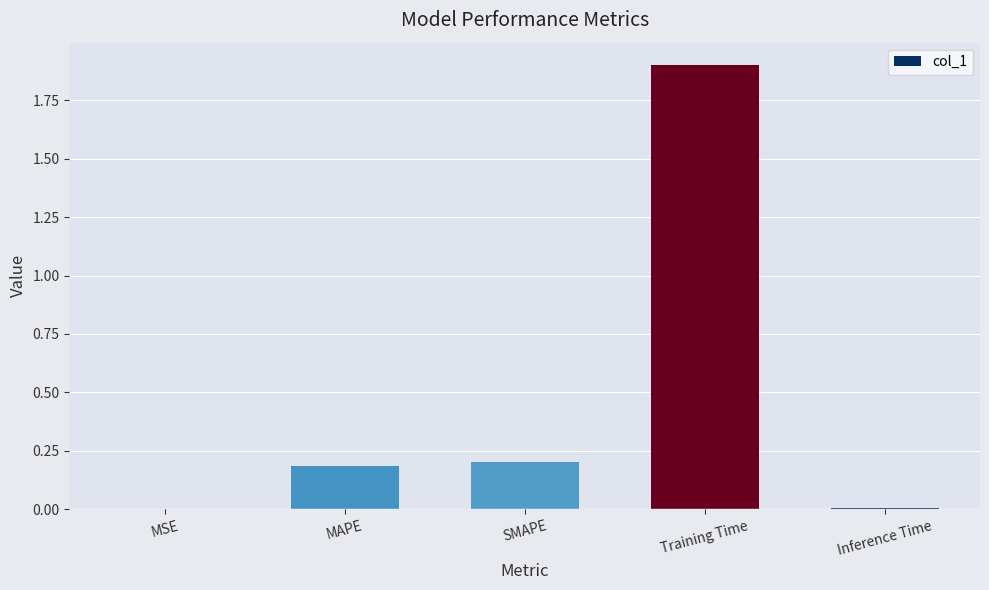

The value at MAPE is 0.2. True or false?

True